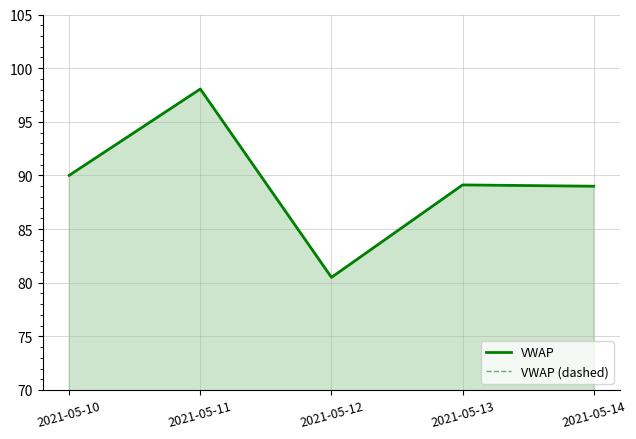

True or false: VWAP and VWAP (dashed) intersect in this chart.

False